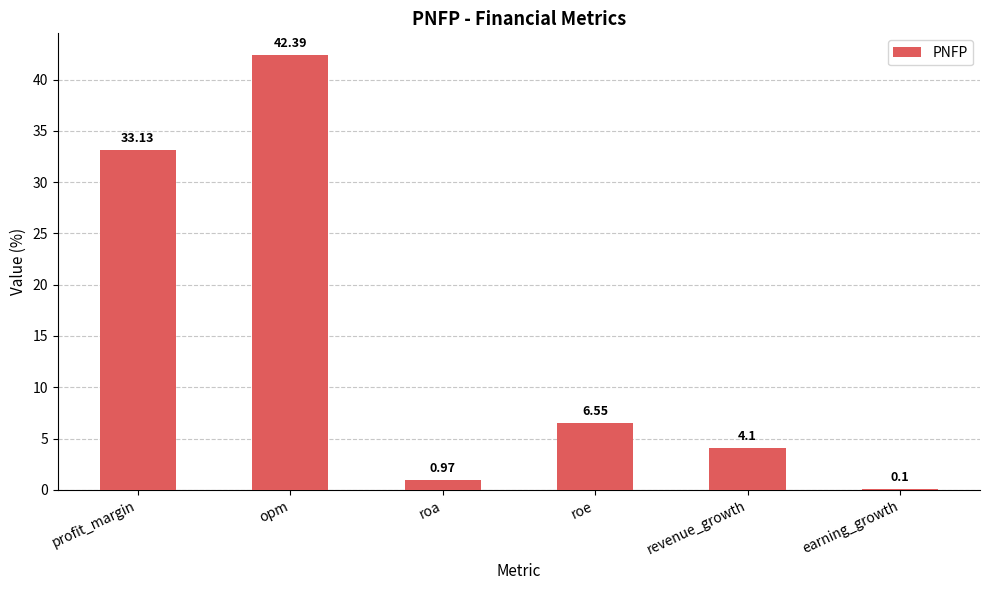

What is the sum of all values?

87.2